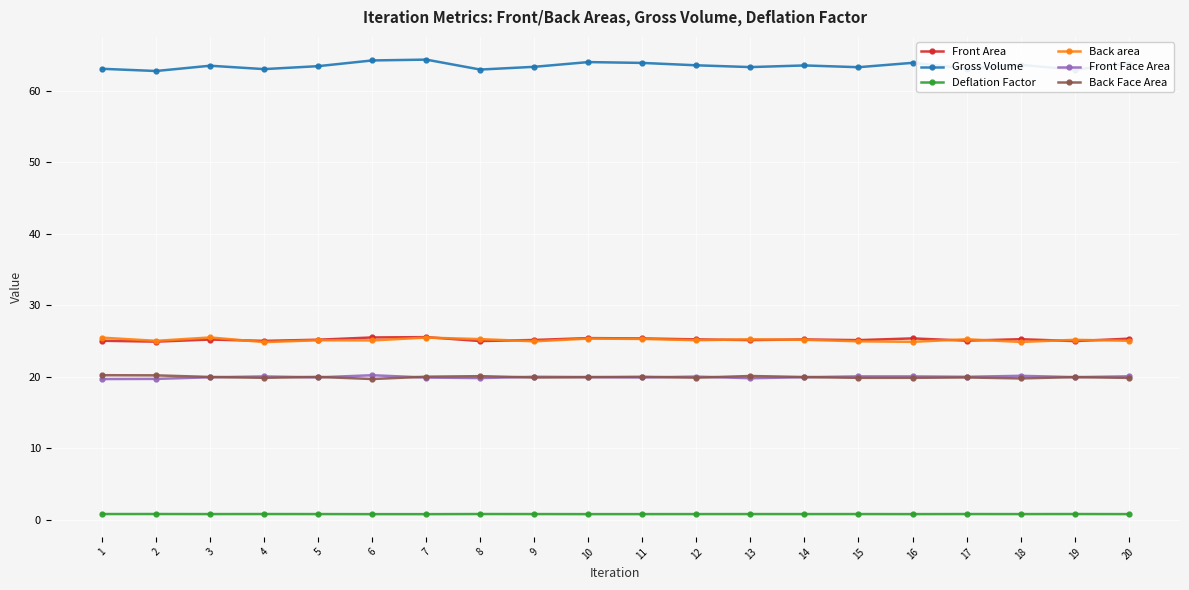

Which series has the largest range (max minus min)?

Gross Volume